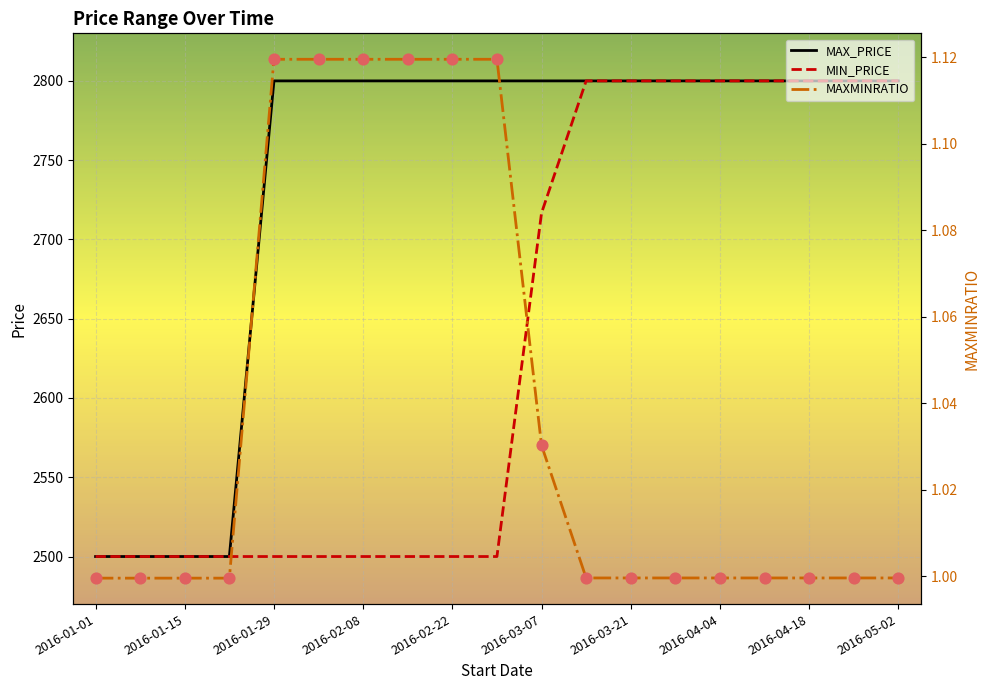

At which category is the sum across all series the highest?

11